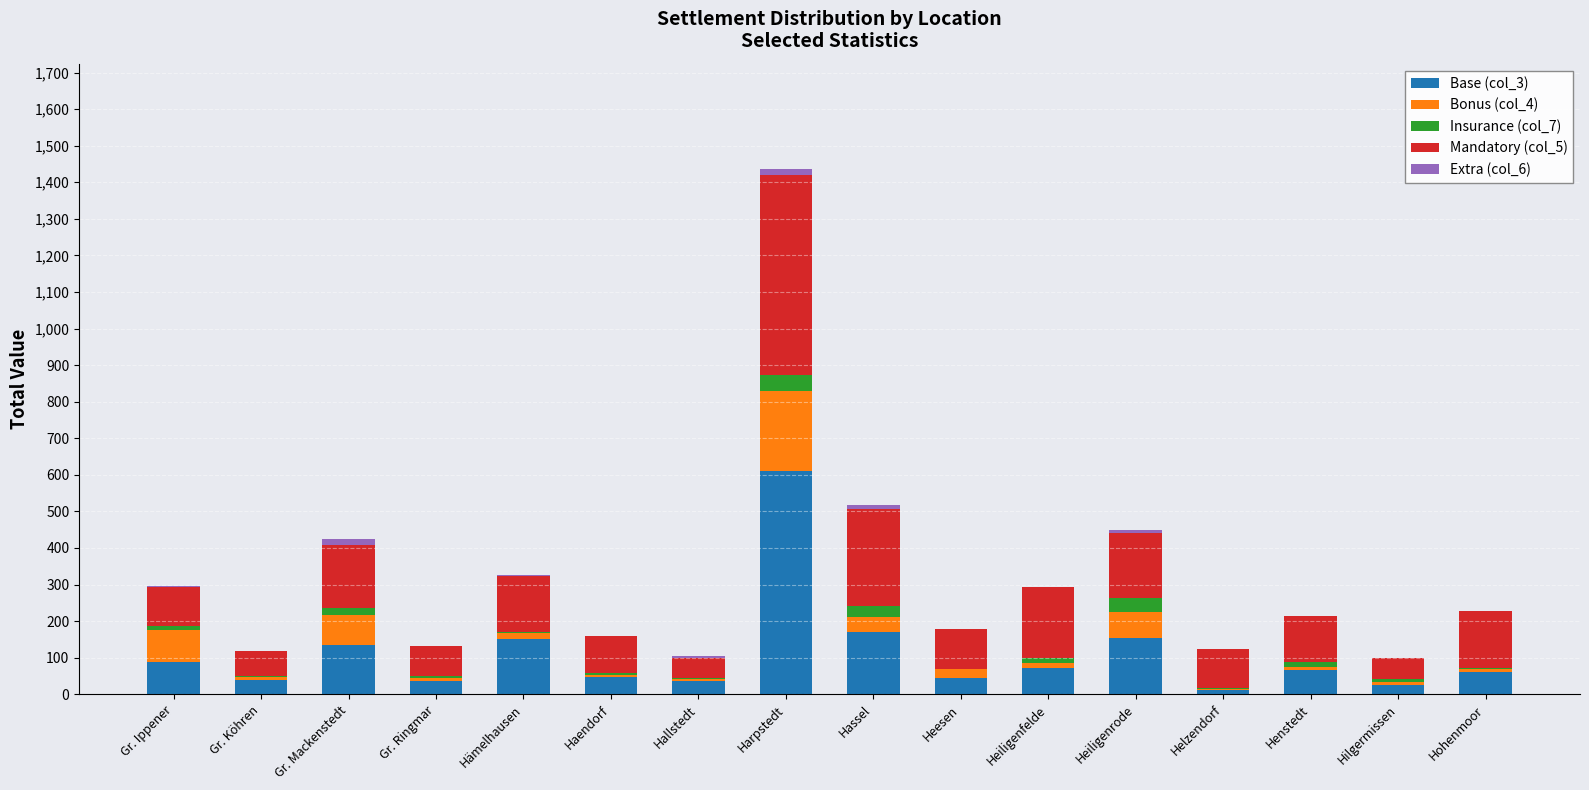

The value of Base (col_3) at Hämelhausen is 150. True or false?

True